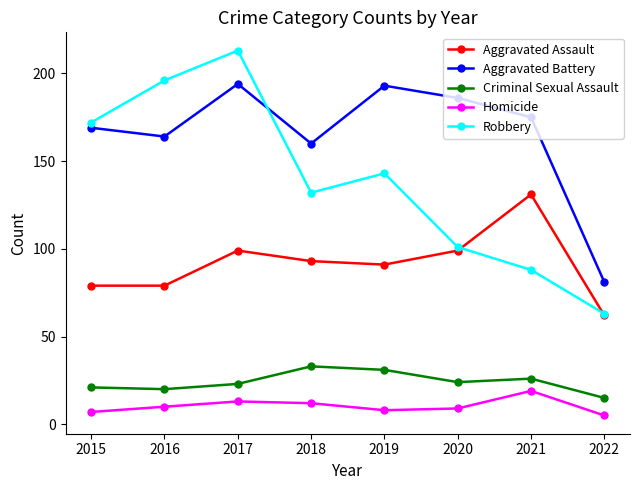

True or false: Criminal Sexual Assault and Aggravated Battery intersect in this chart.

False